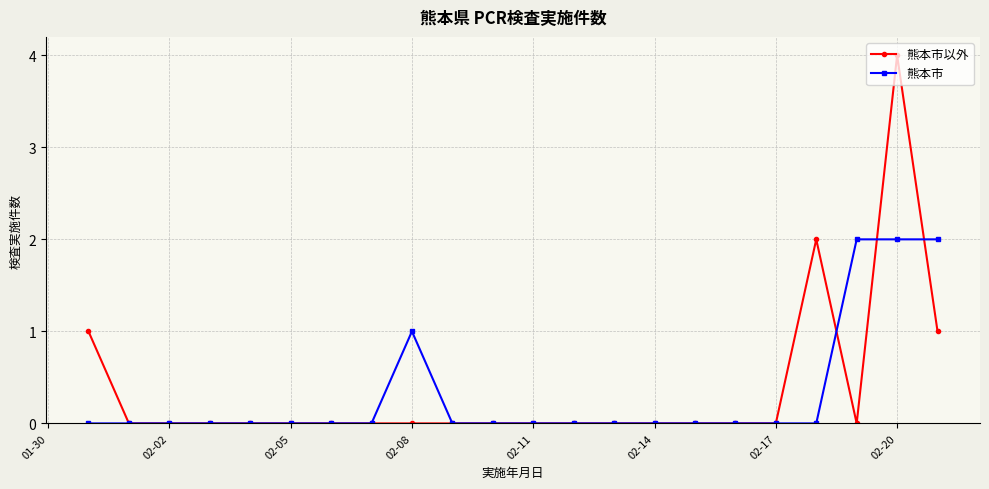

List the series in order of their peak value, highest first.

熊本市以外, 熊本市